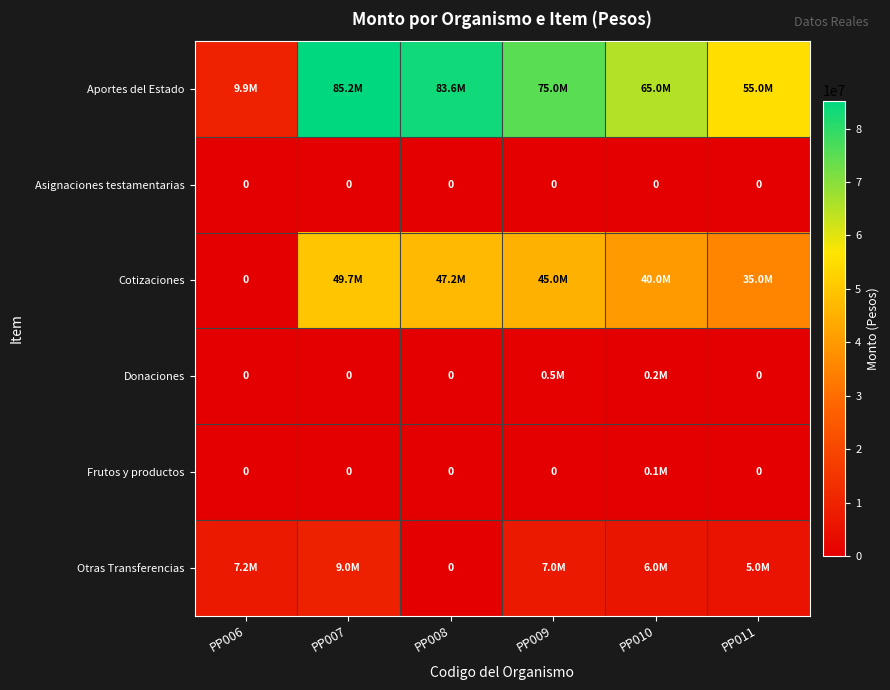

Which series changed the most between PP007 and PP010?

Aportes del Estado